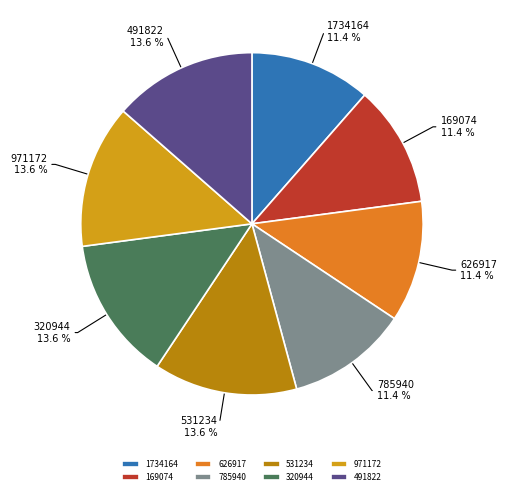

Do 169074 and 320944 together represent more than half of the pie?

No